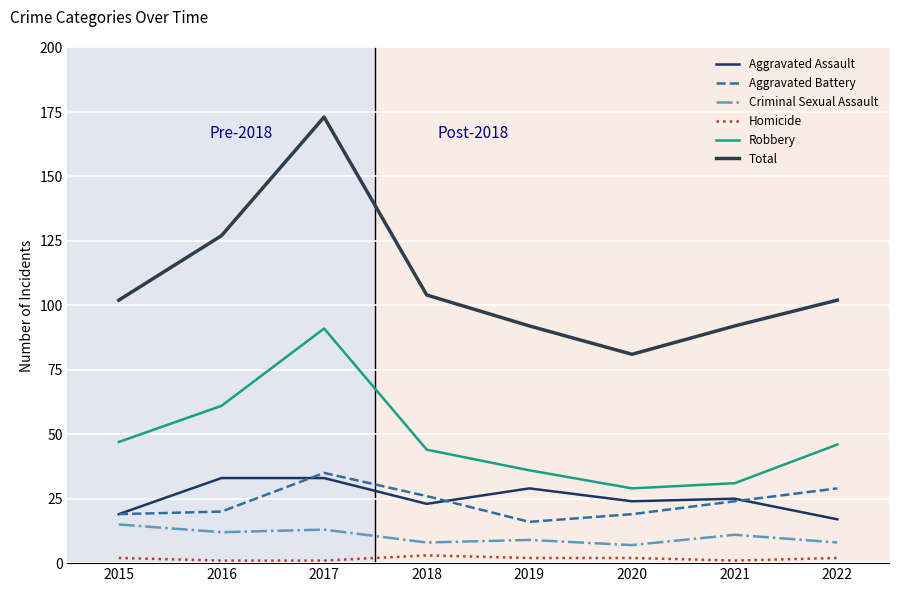

In Aggravated Battery, how many points are lower than both neighbors (excluding endpoints)?

1